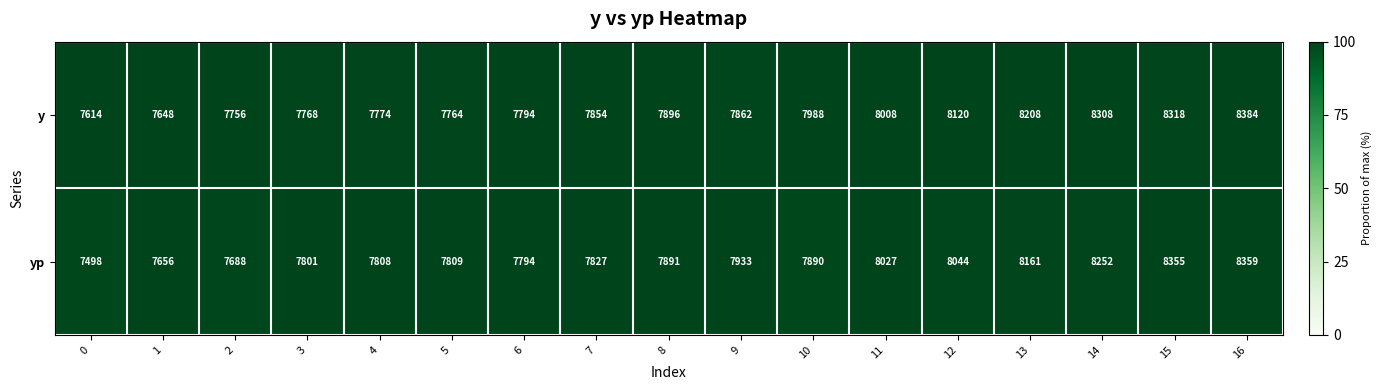

Which series changed the most between 0 and 7?

yp